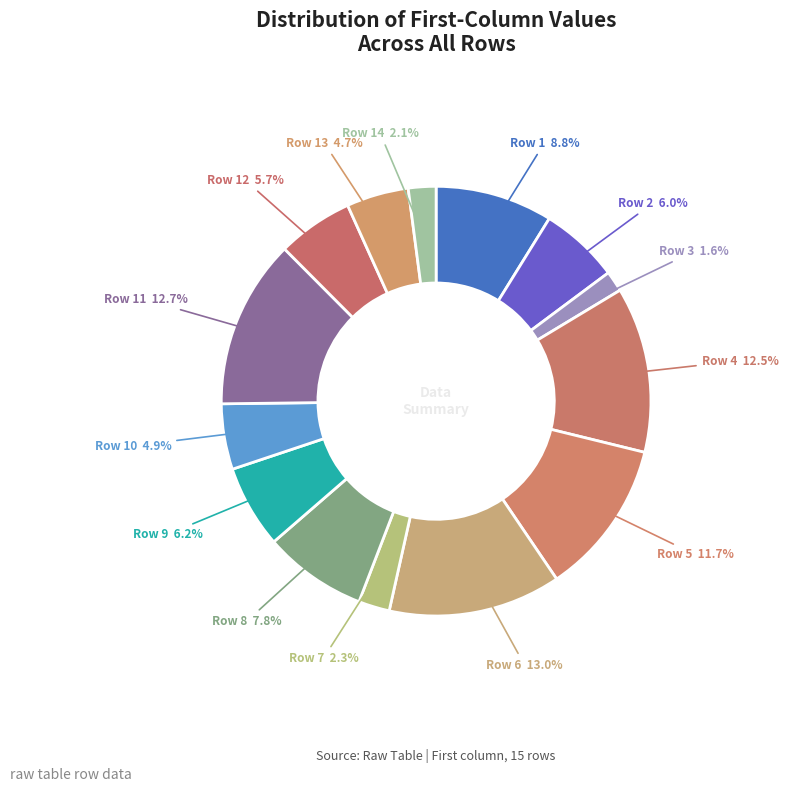

How many slices are in this pie chart?

14